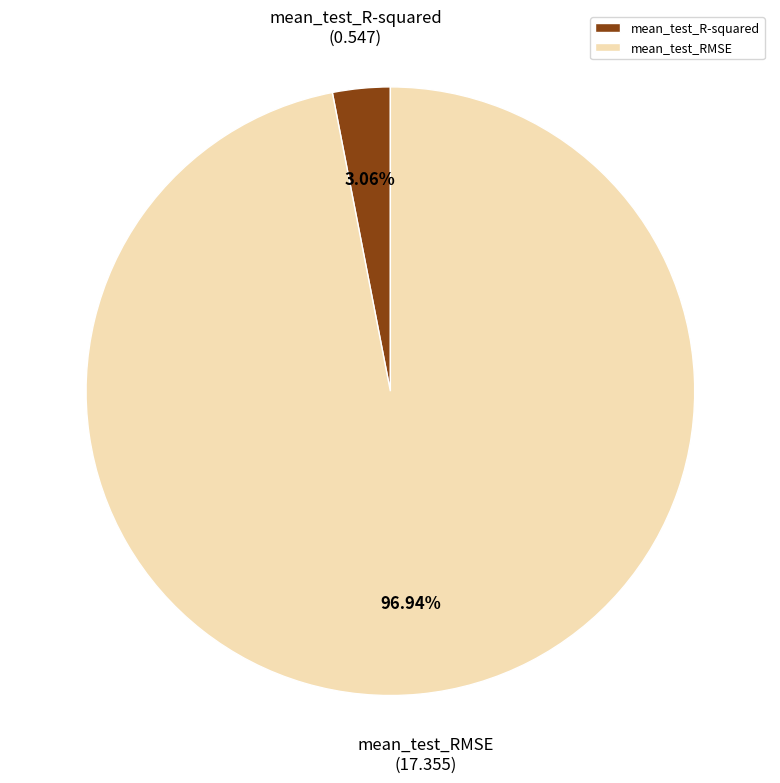

Count the number of slices in the pie.

2